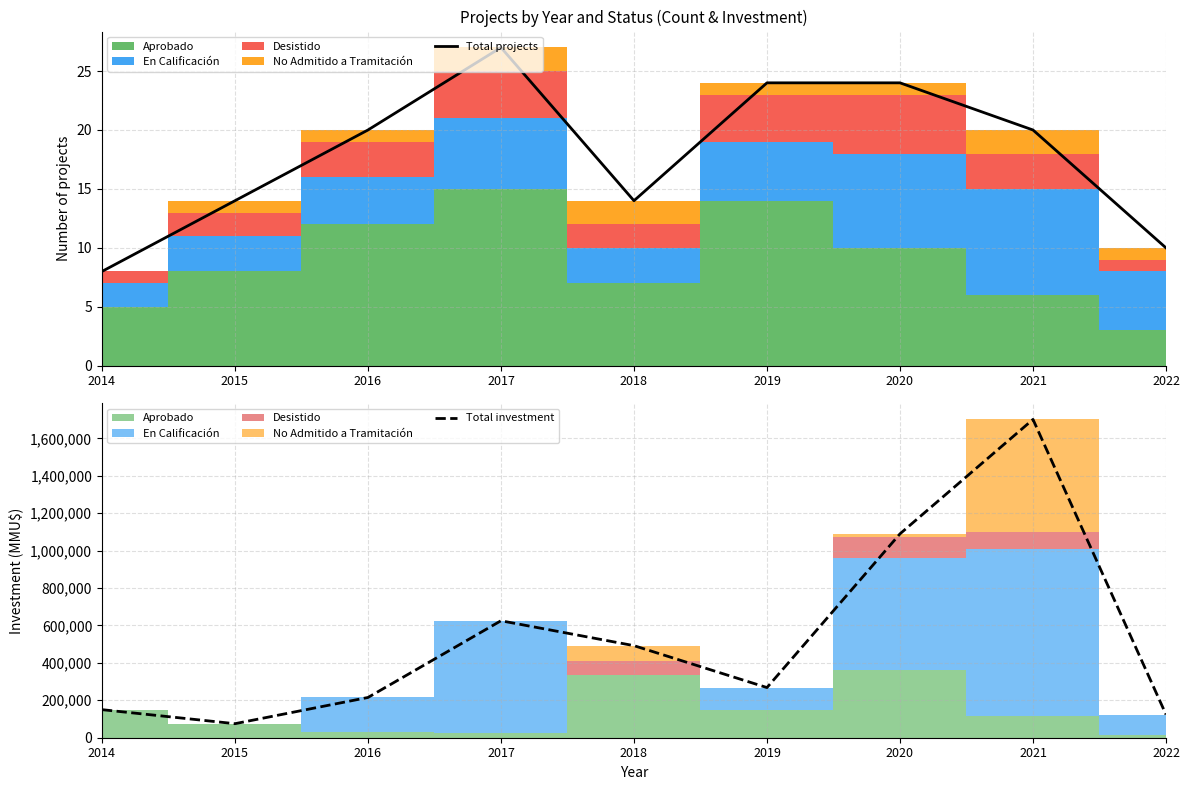

How many categories are shown in the chart?

9